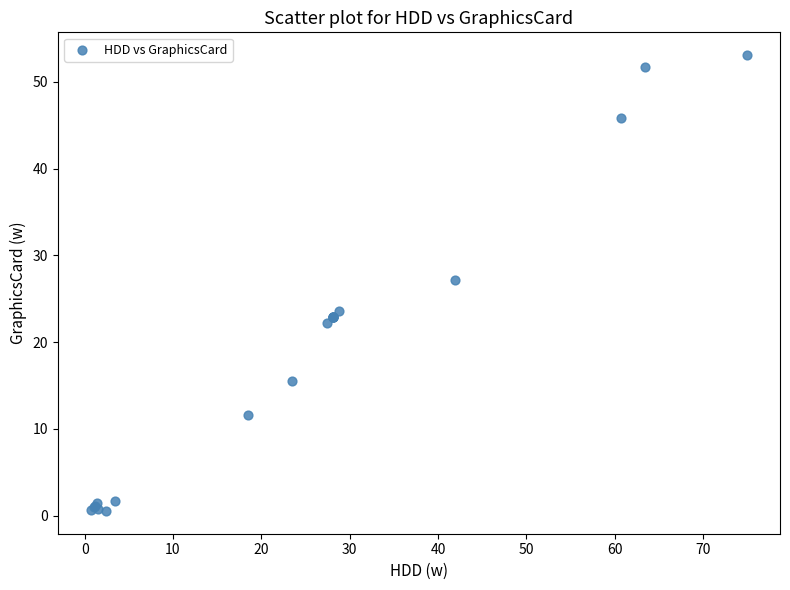

What Y value in the scatter plot is closest to 26?

27.2